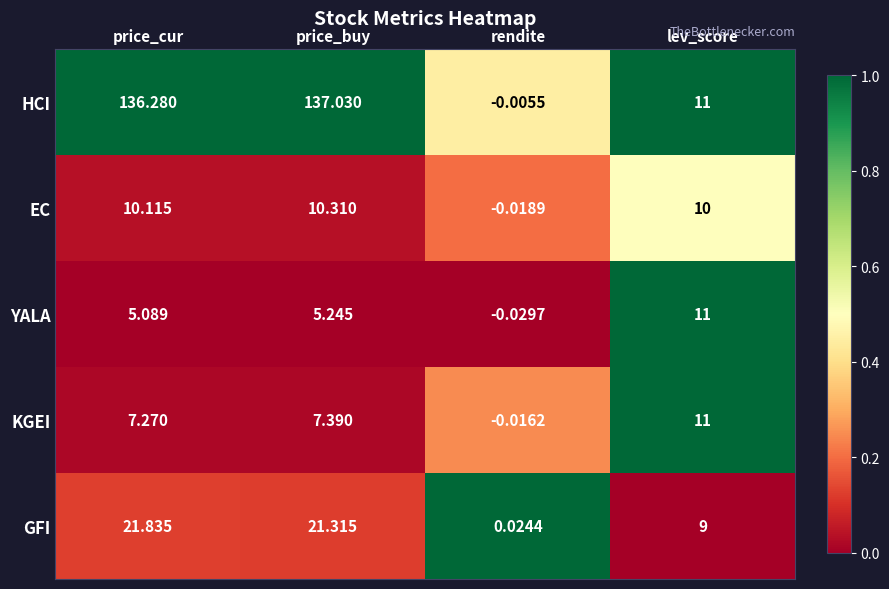

What is the total value across all series at price_buy?

181.3